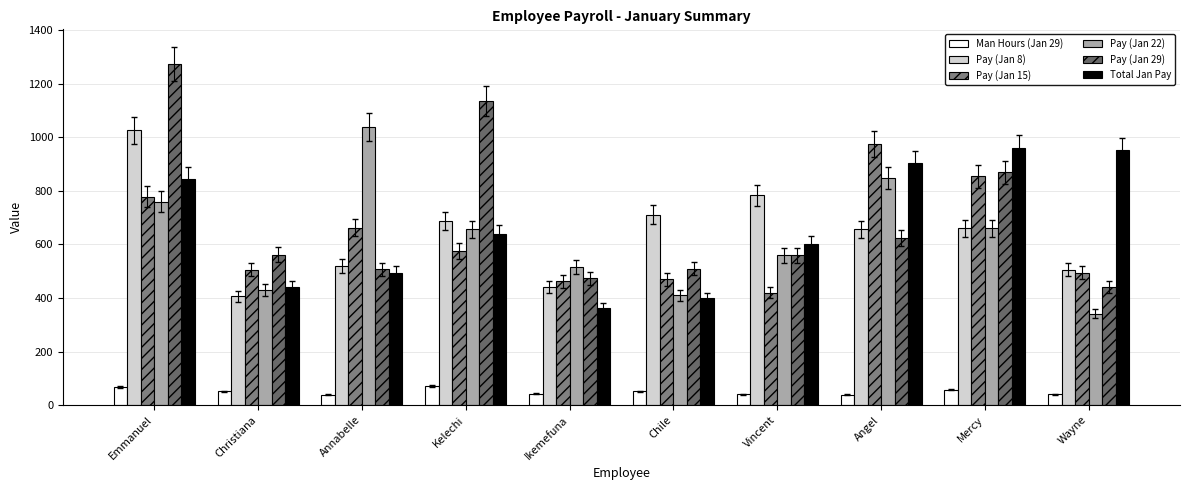

Read the Pay (Jan 15) value at Ikemefuna.

462.0